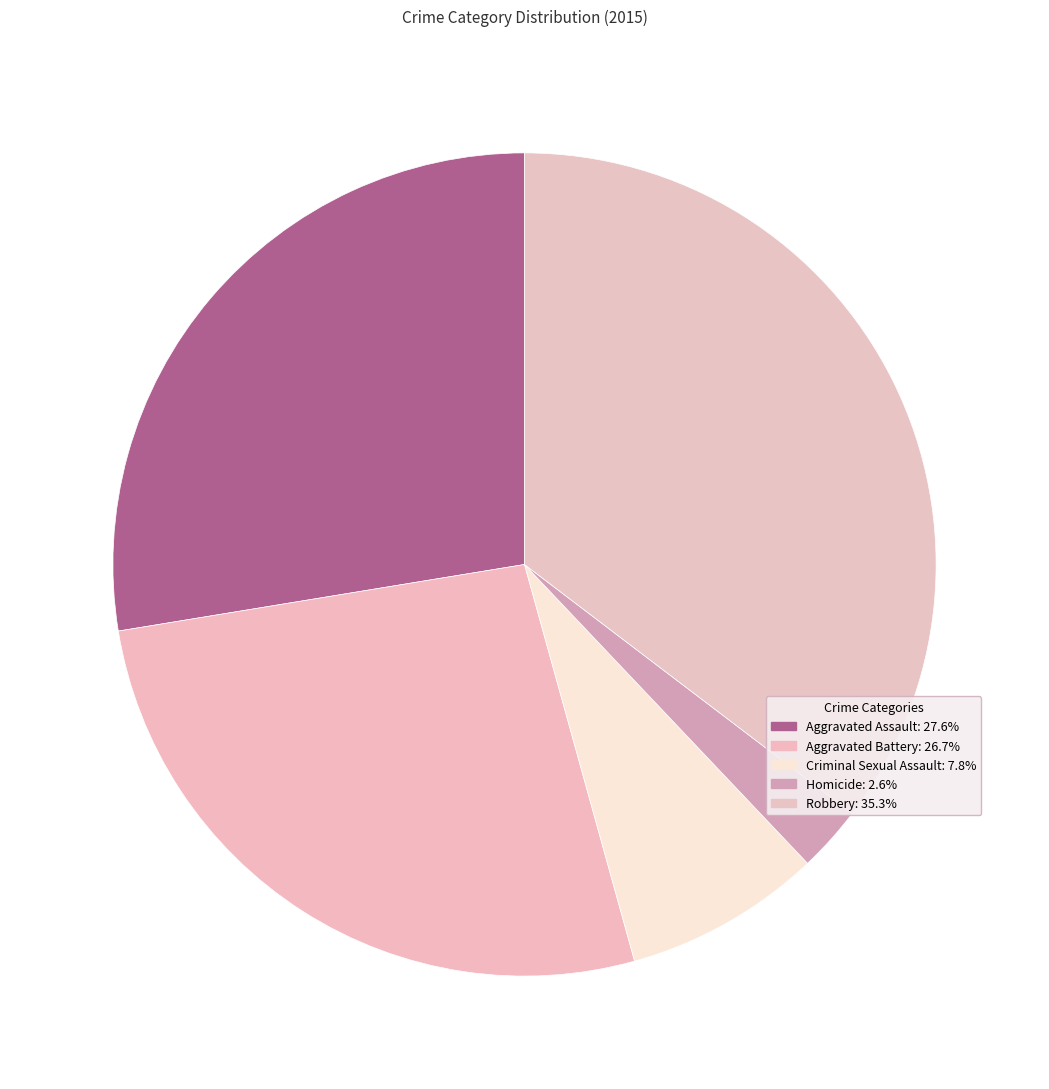

Count the number of slices in the pie.

5